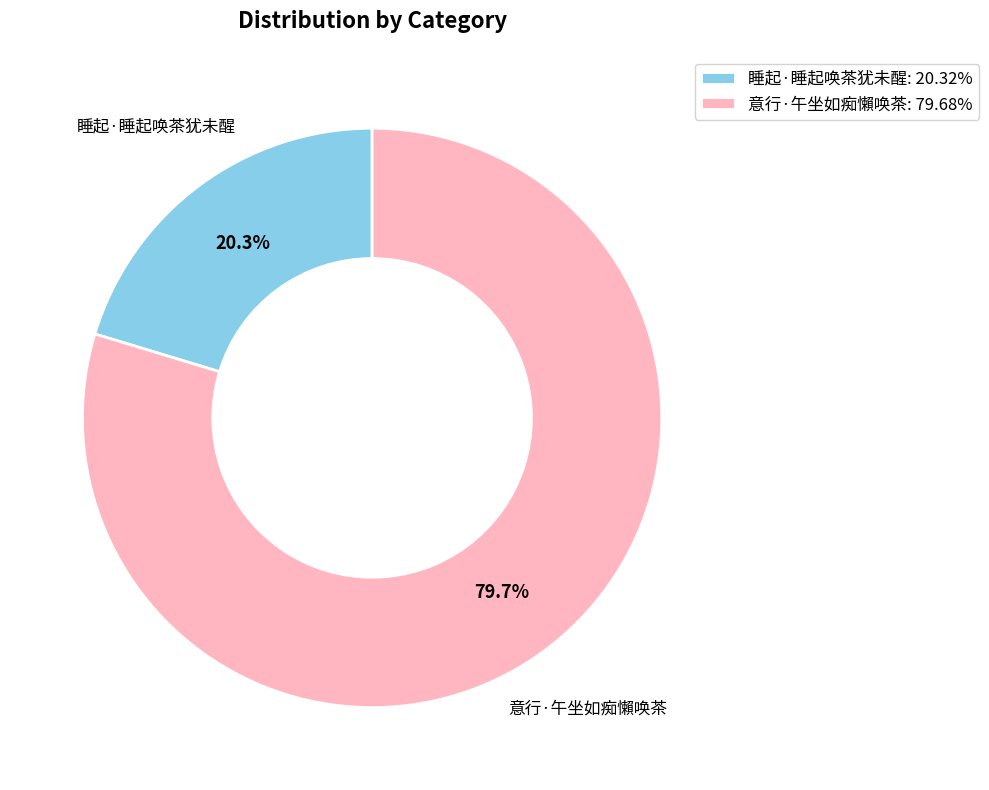

To the nearest percent, what is the average slice percentage?

50%